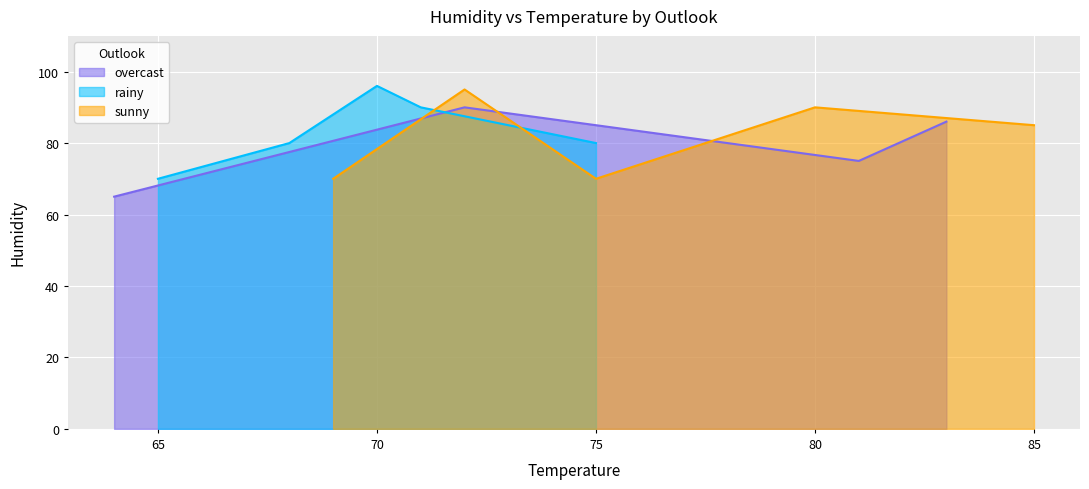

List the labels in order of value, largest first.

70, 72, 72, 71, 80, 83, 85, 68, 75, 81, 65, 69, 75, 64